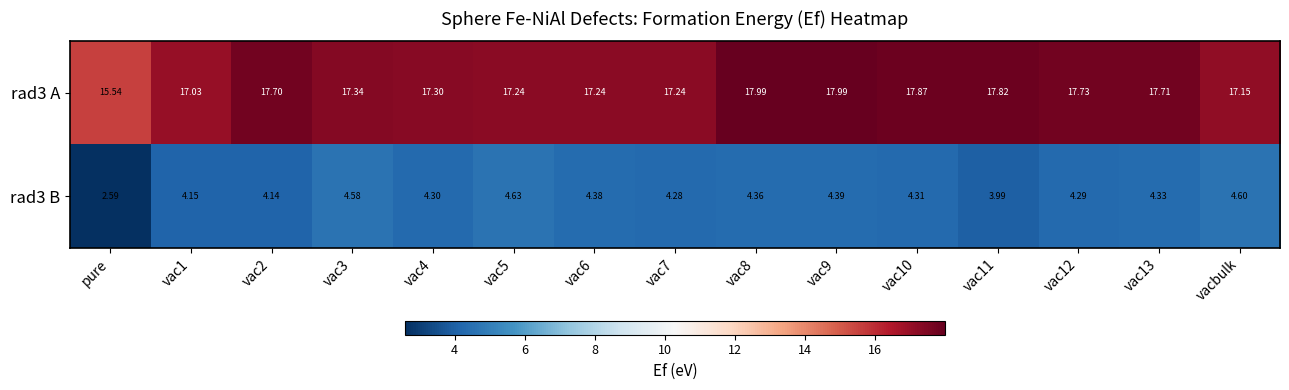

What is the total value across all series at vac7?

21.5